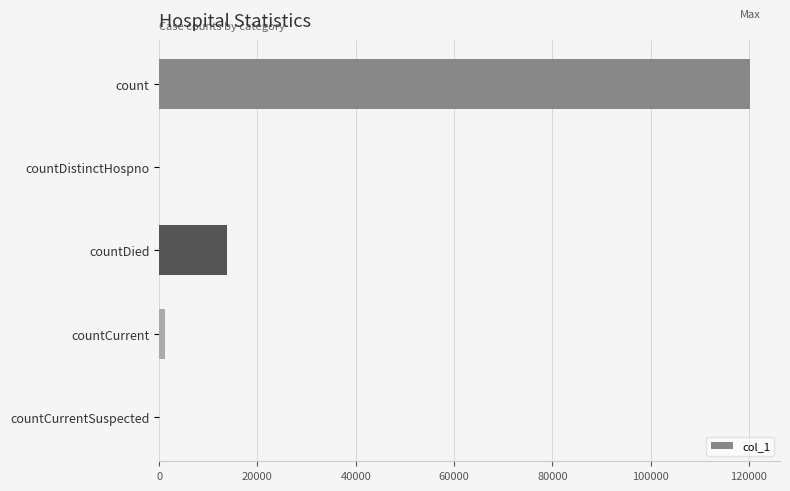

Between countDied and countCurrentSuspected, which is larger?

countDied